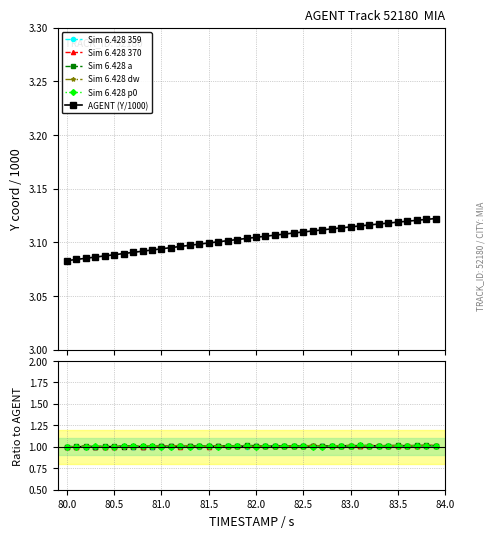

Does the chart display data point markers on the line(s)?

Yes